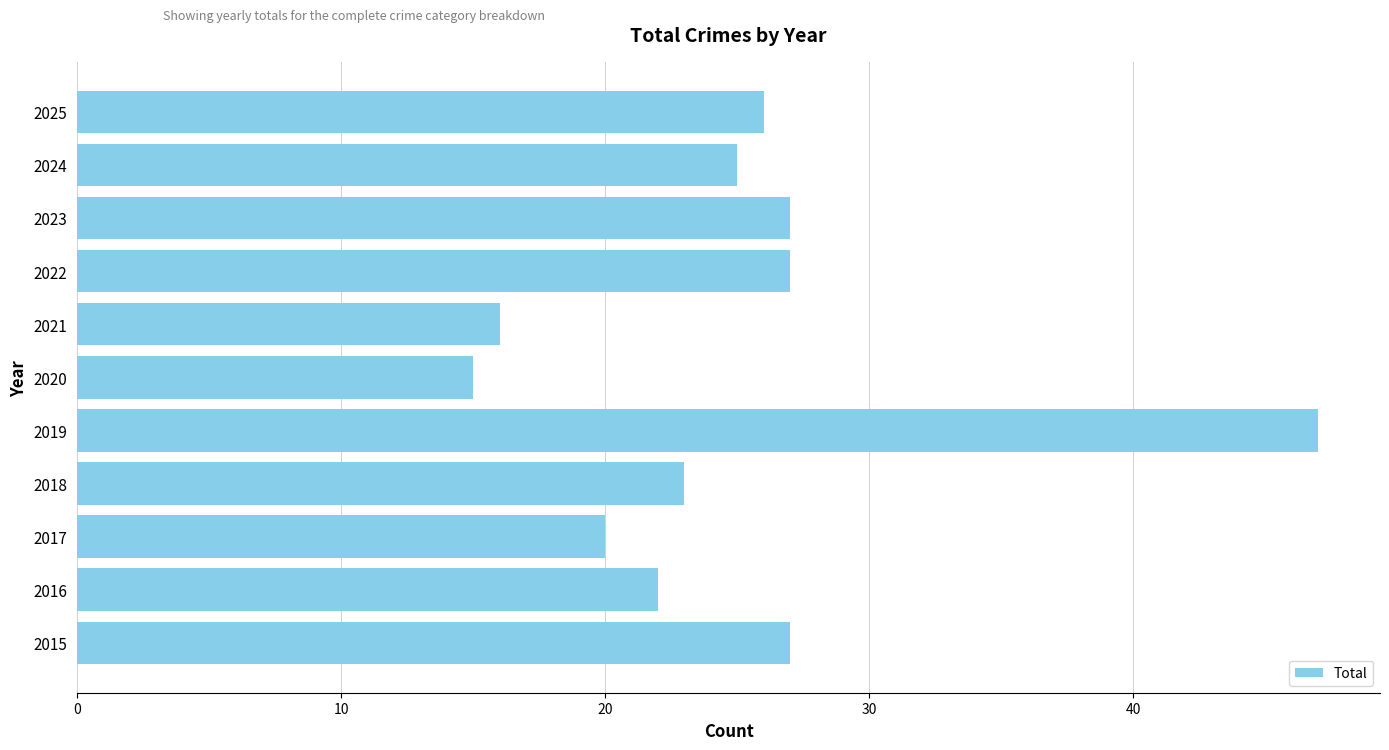

Reading bottom to top, list all the values displayed in this chart.

2015=27	2016=22	2017=20	2018=23	2019=47	2020=15	2021=16	2022=27	2023=27	2024=25	2025=26